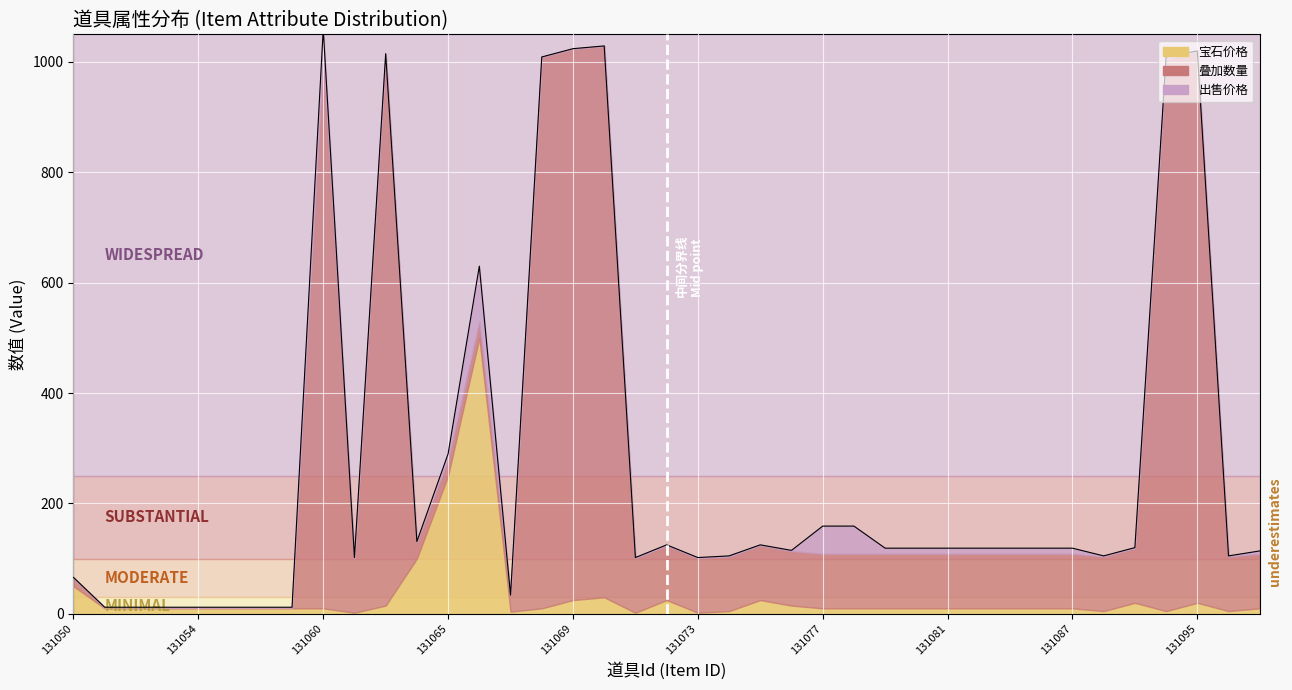

How many data points in 出售价格 are less than 1?

4